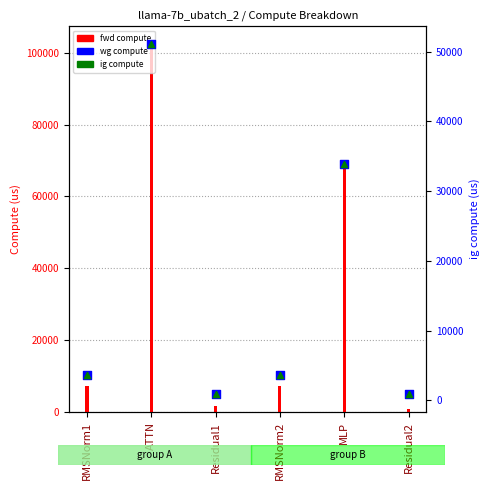

What is the total value across all series at RMSNorm2?

14447.4